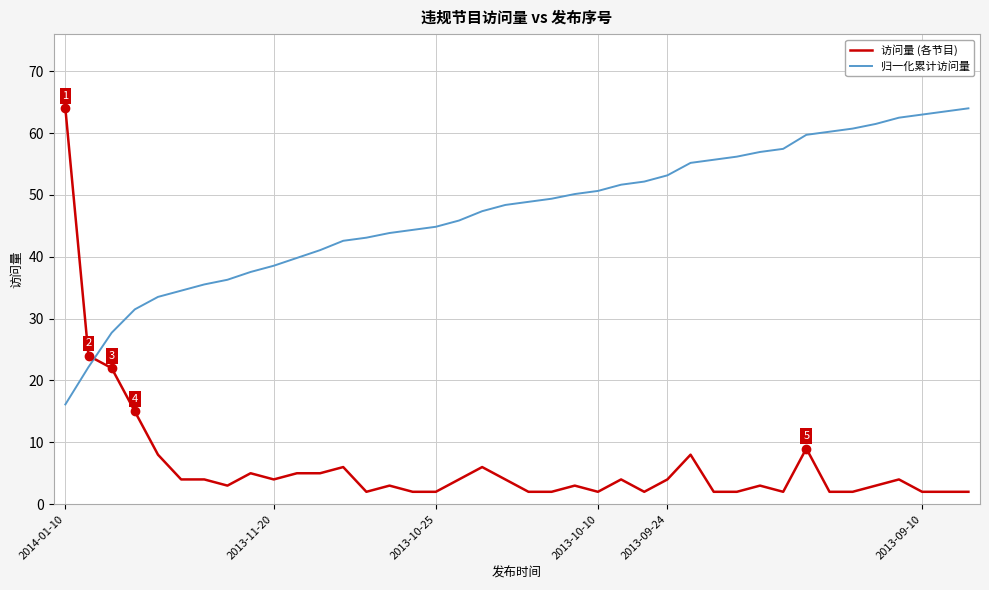

Rank the series by their average value, from lowest to highest.

访问量 (各节目), 归一化累计访问量